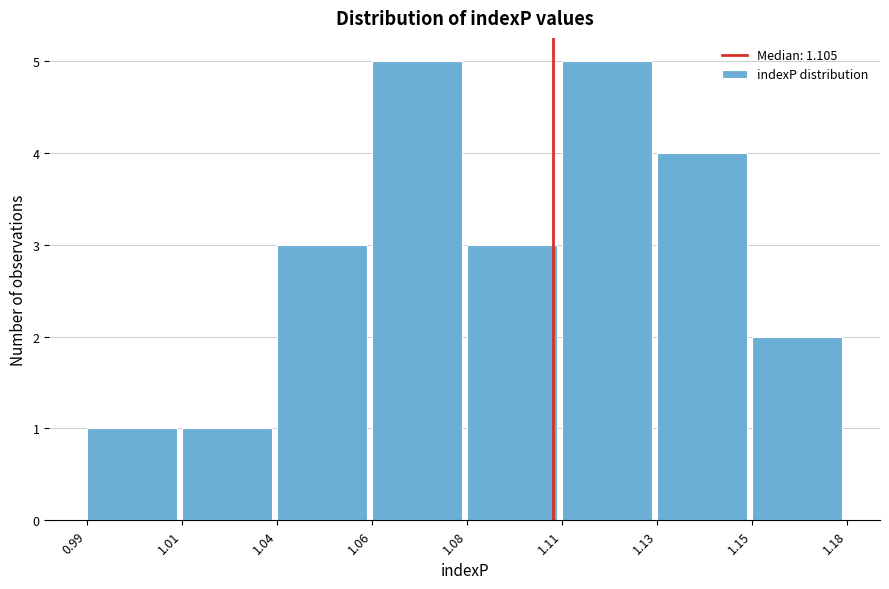

Reading left to right, list all the values displayed in this chart.

0.99=1	1.01=1	1.04=3	1.06=5	1.08=3	1.11=5	1.13=4	1.15=2